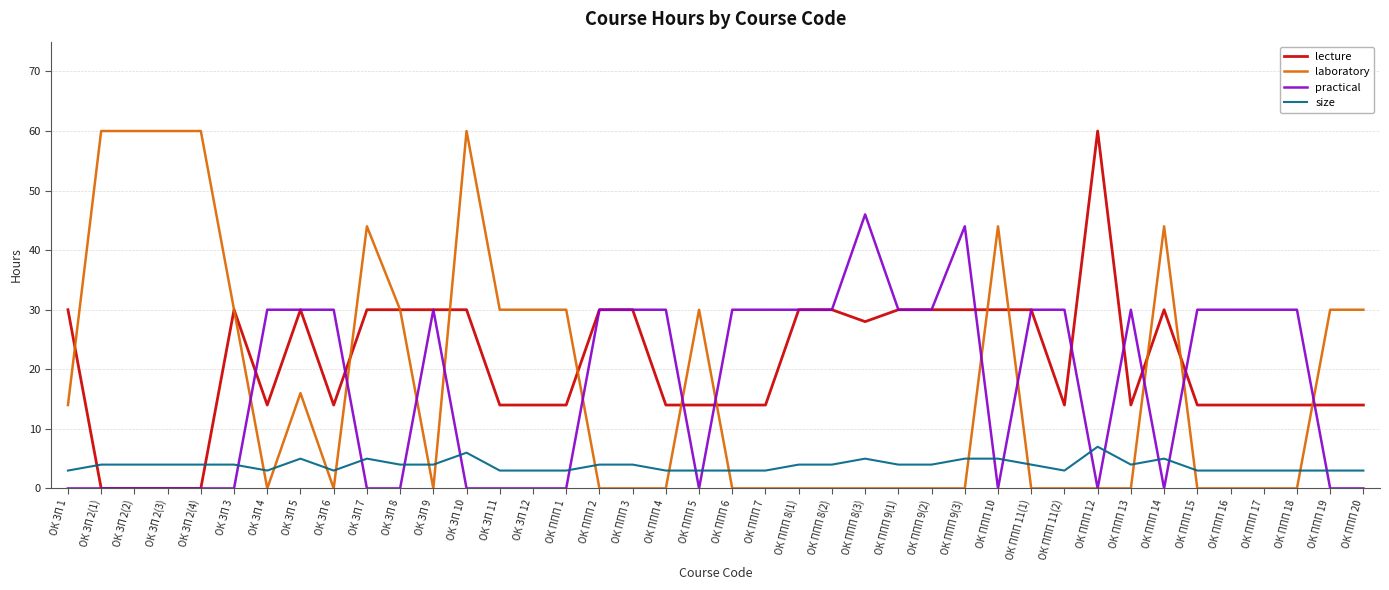

Which series has the largest total across all categories?

lecture